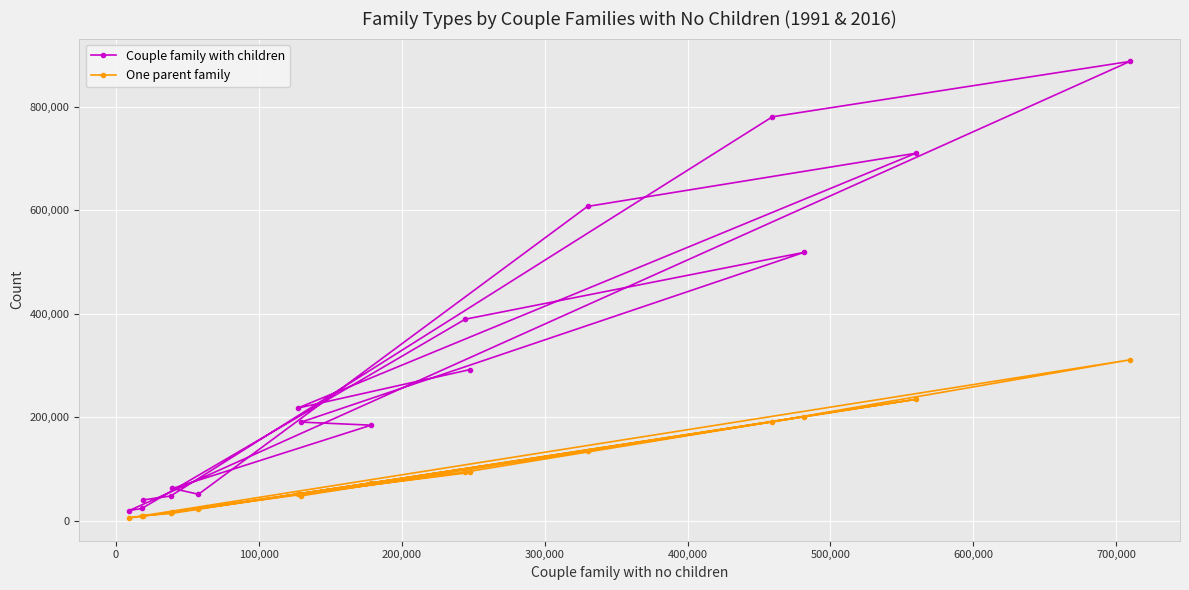

How many distinct data groups are displayed?

2